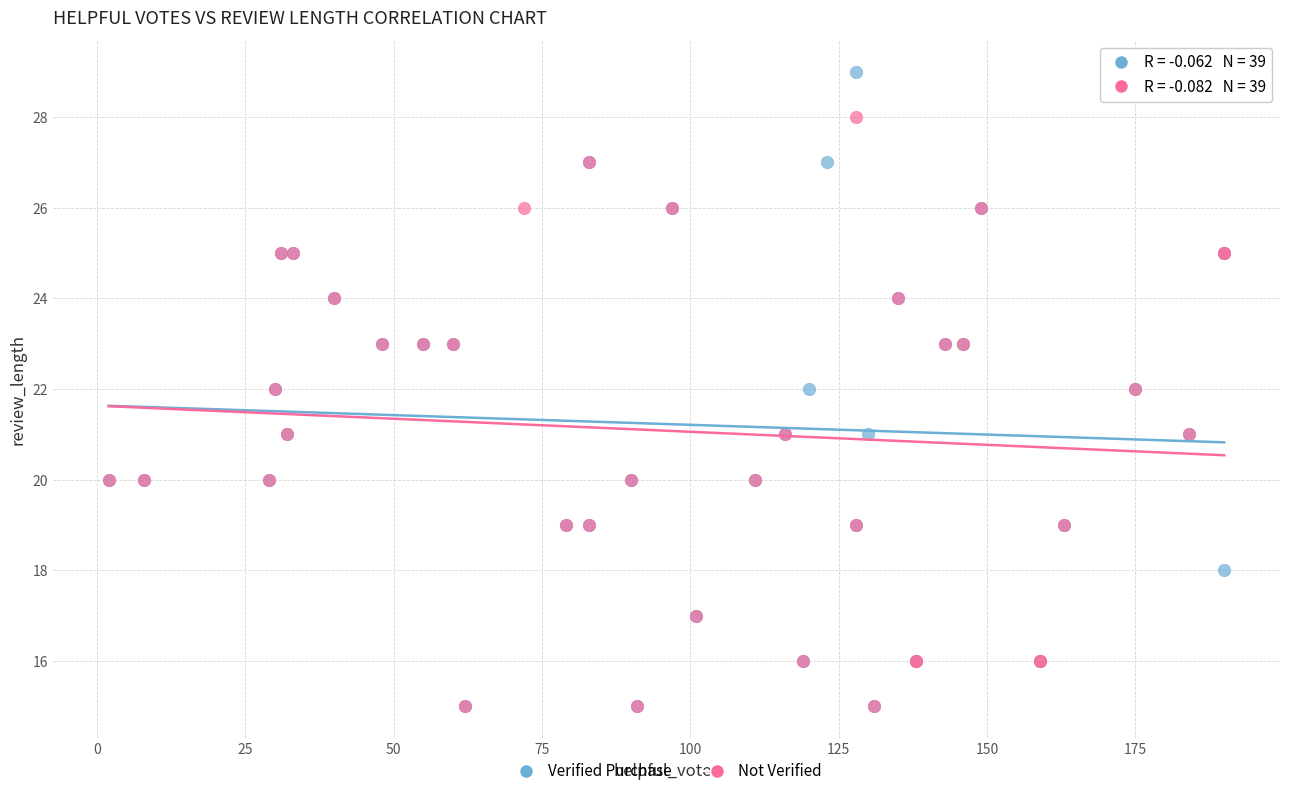

Which series reaches the maximum Y coordinate?

Verified Purchase